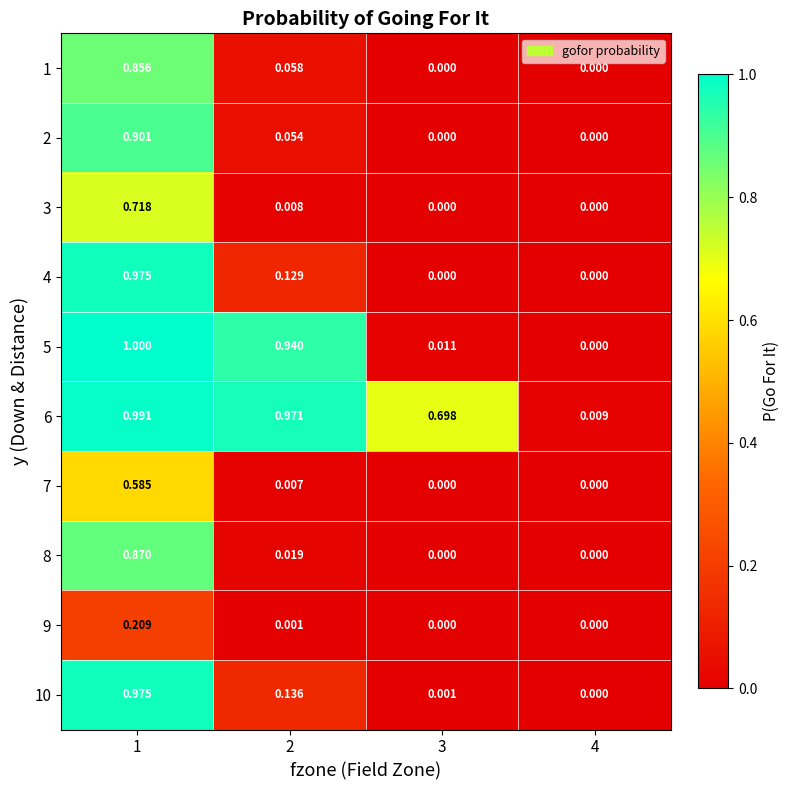

Is the value of 2 at 4 greater than the value of 1 at 2?

No